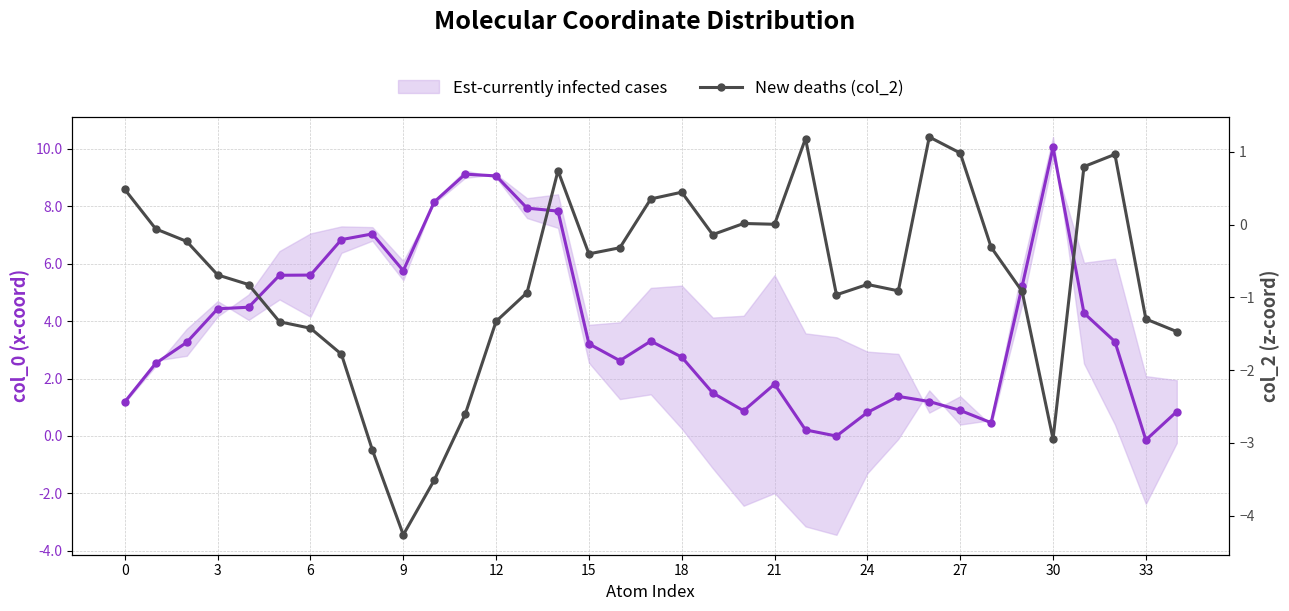

List the series in order of their overall mean, highest first.

Est-currently infected cases, New deaths (col_2)